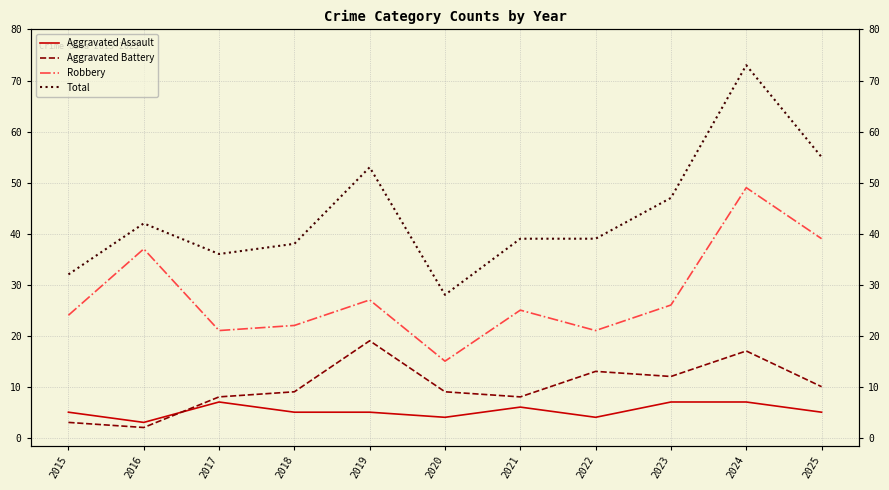

Read the Robbery value at 2023, to the nearest 10.

30